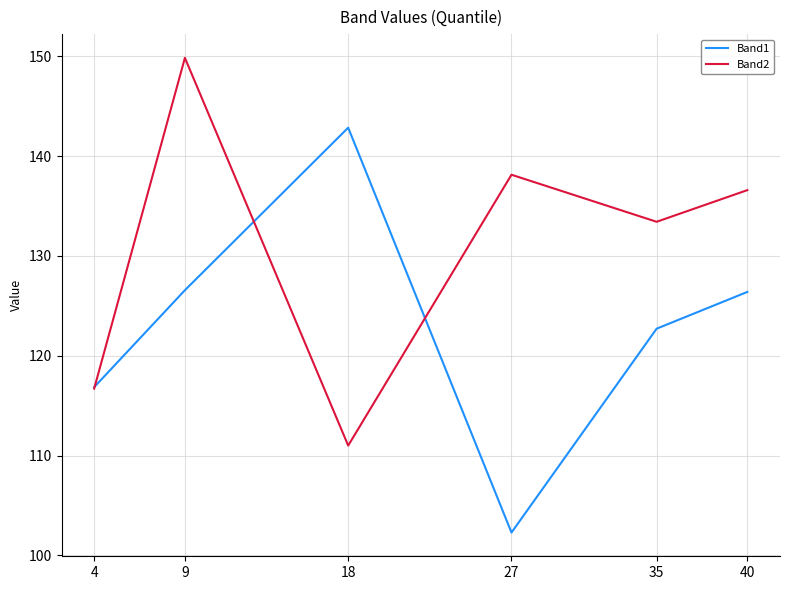

At which label does Band1 reach its minimum?

27